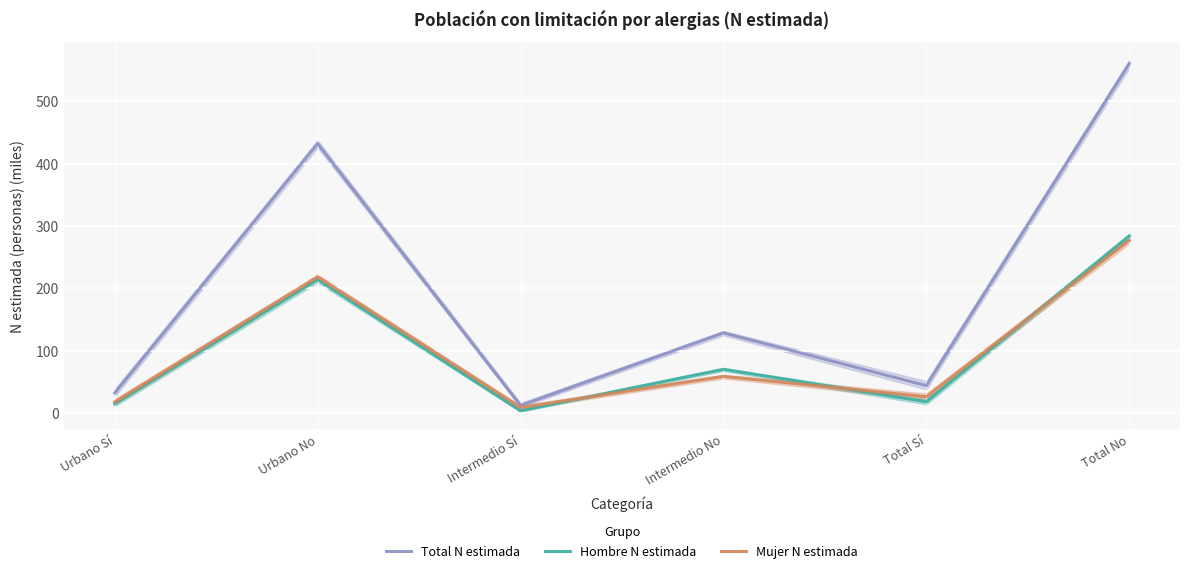

Is it true that Total N estimada equals 218.8 at Urbano No?

False